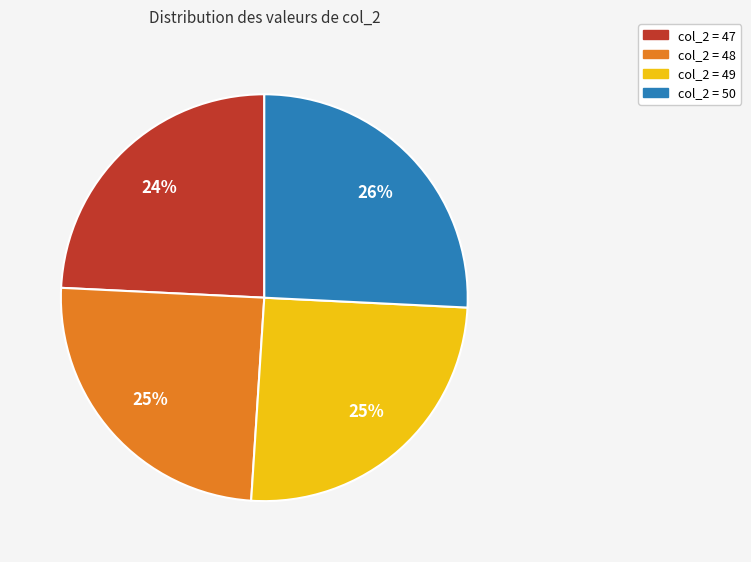

Is the sum of col_2 = 48 and col_2 = 47 greater than half?

No